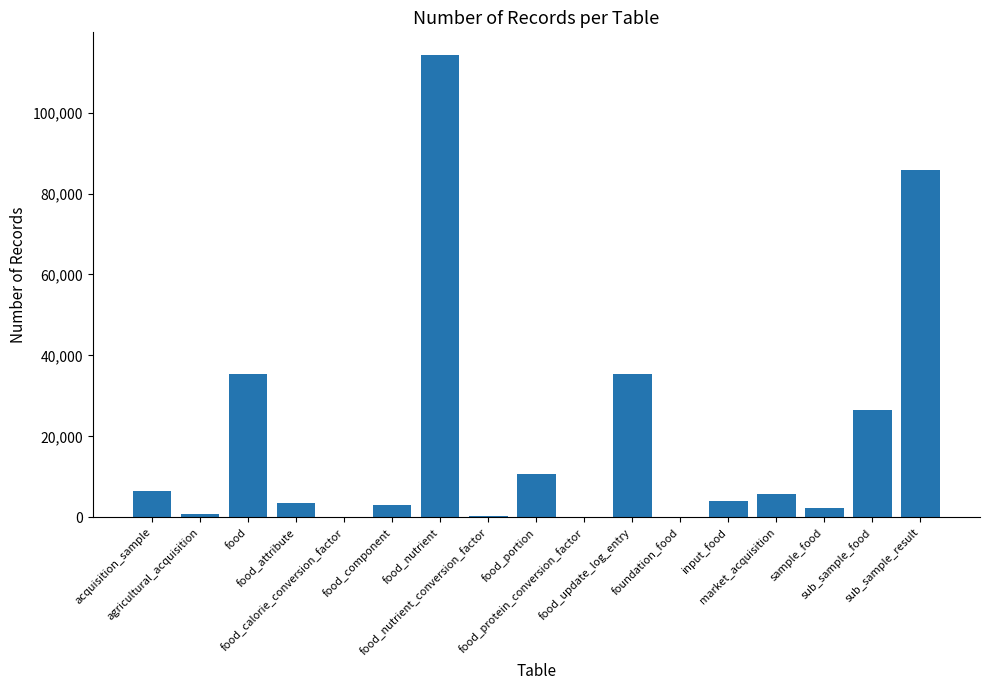

What is the maximum value shown in the chart?

114105